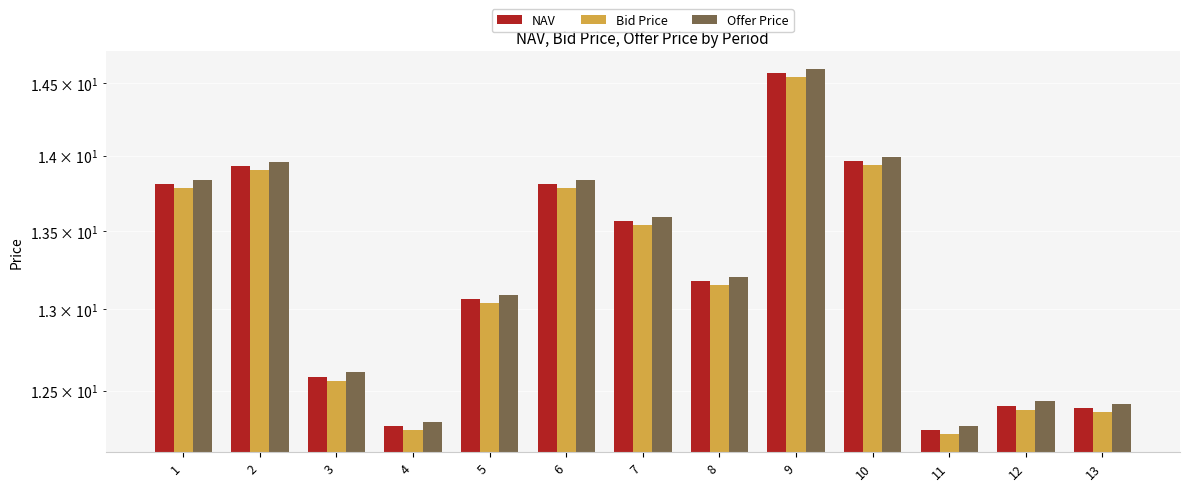

Which label corresponds to the largest value in the chart?

9